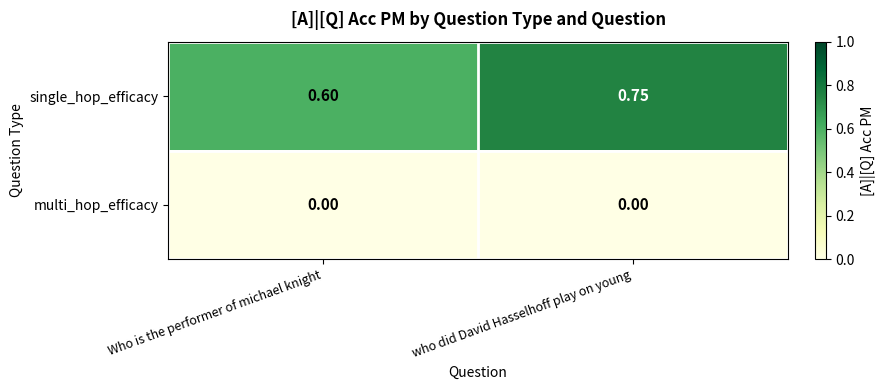

Rank the series by their average value, from lowest to highest.

multi_hop_efficacy, single_hop_efficacy